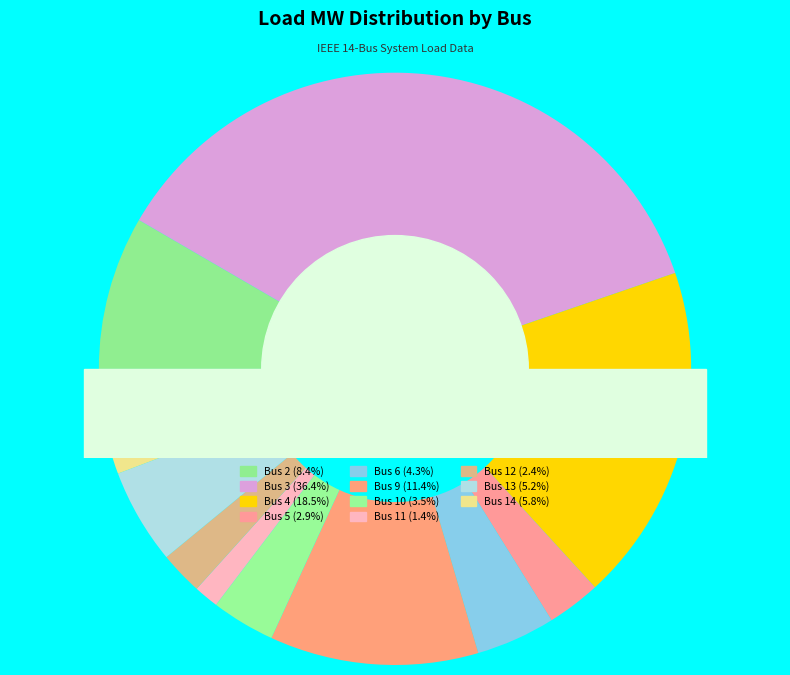

What percentage is the Bus 13 slice, to the nearest percent?

5%